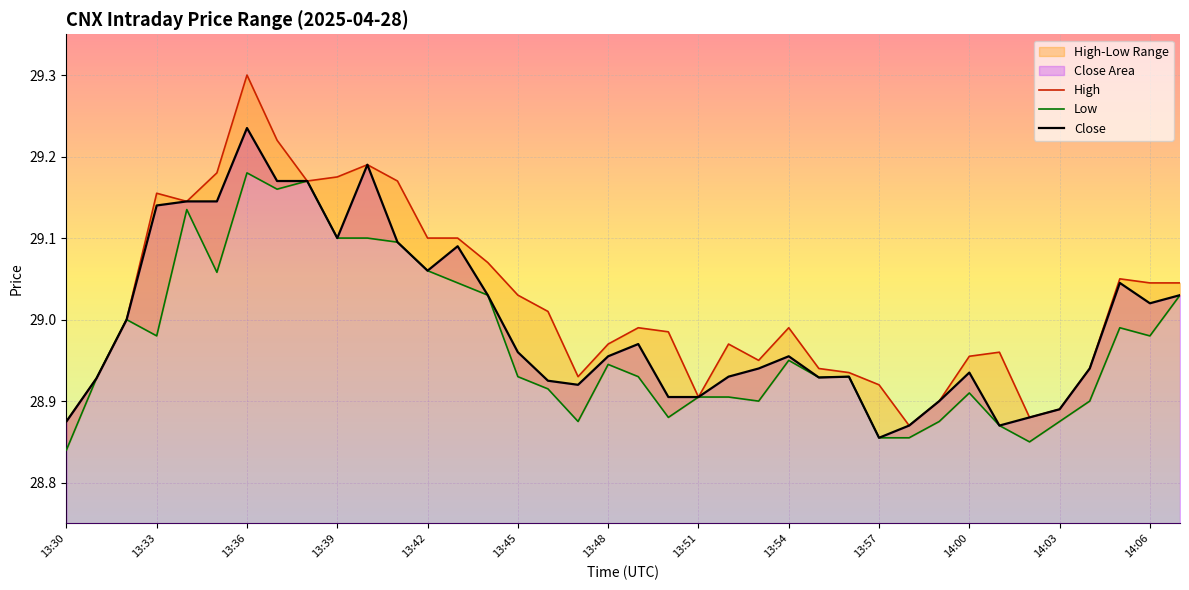

Which category has the highest value in the Close series?

13:36